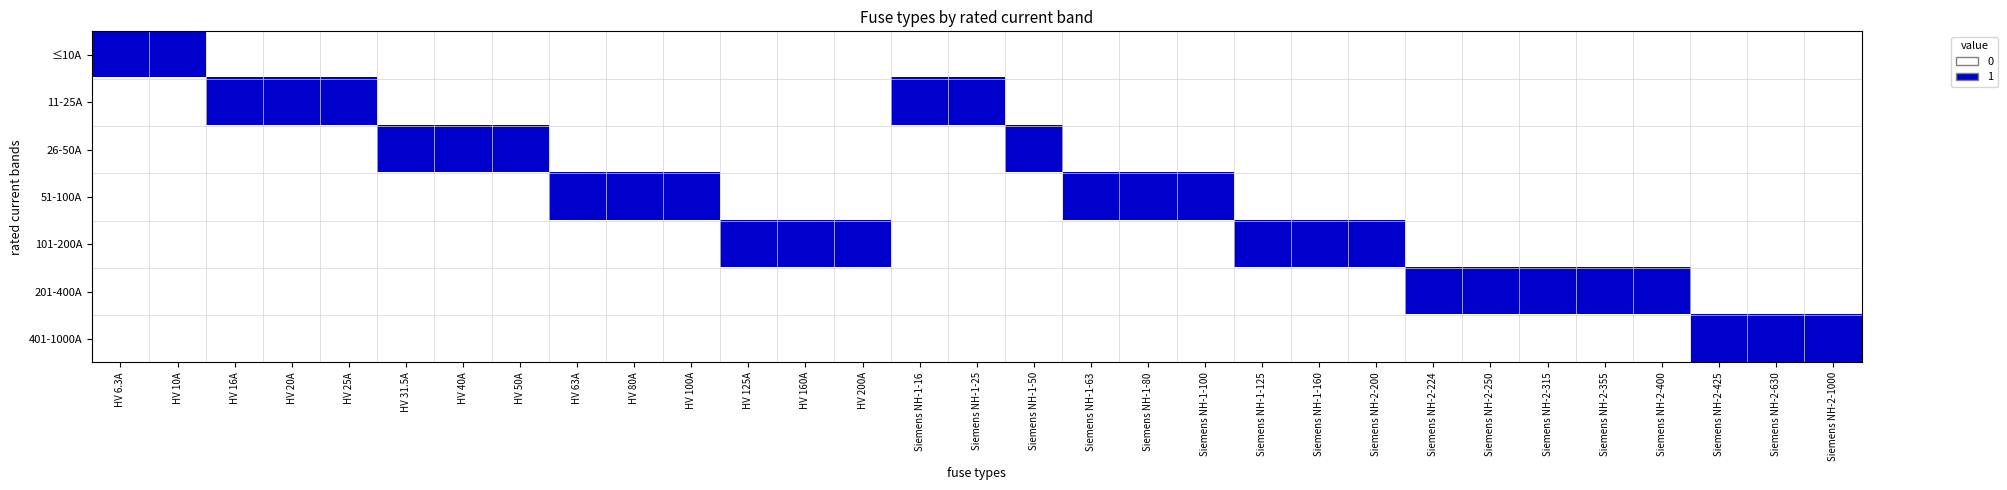

Which series has the widest spread of values?

≤10A